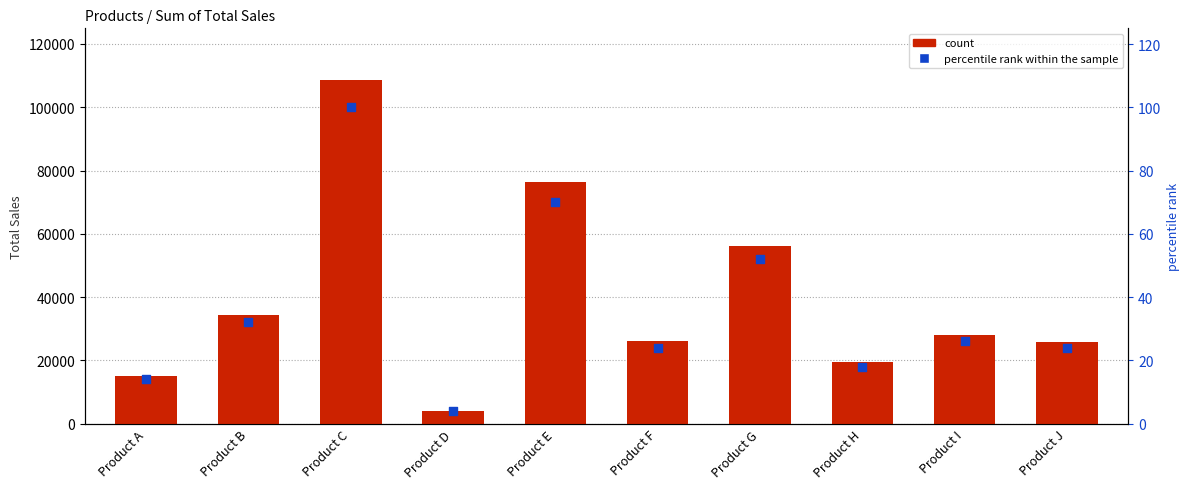

At which category is the sum across all series the highest?

Product C